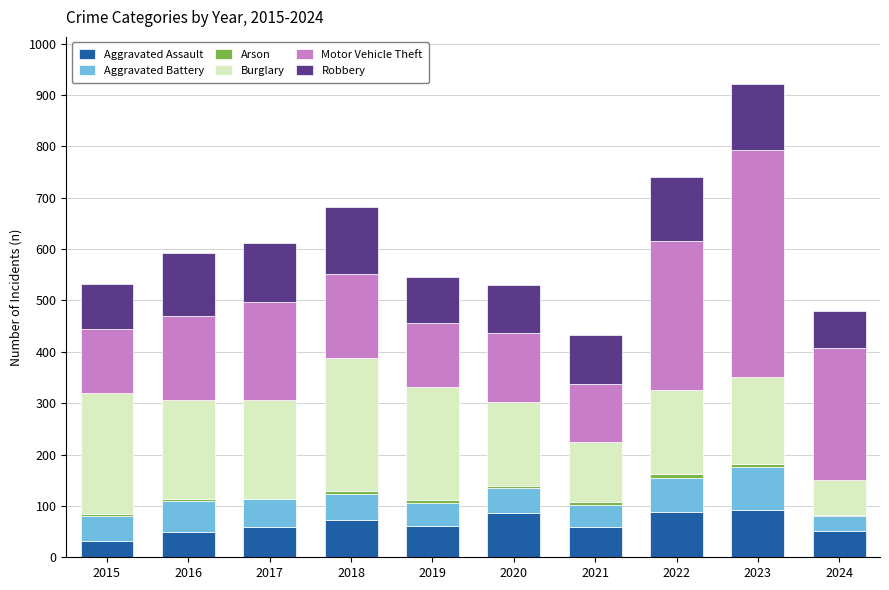

At which category is the sum across all series the highest?

2023